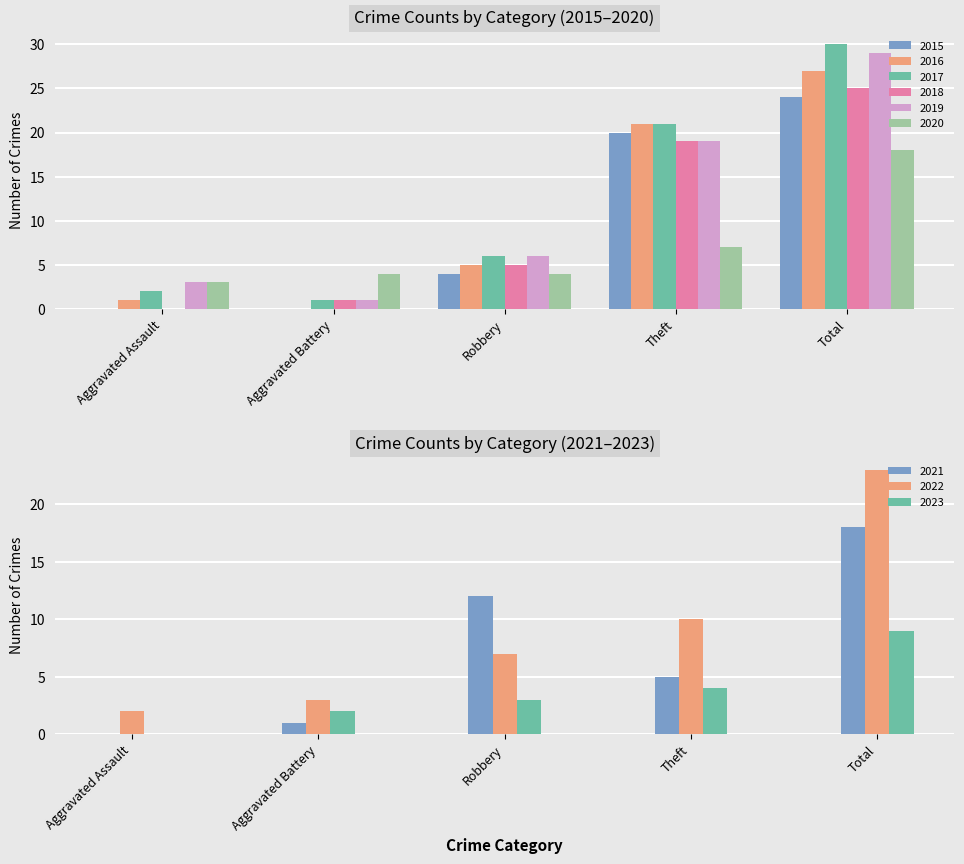

What is the label of the 2nd bar from the right?

Theft